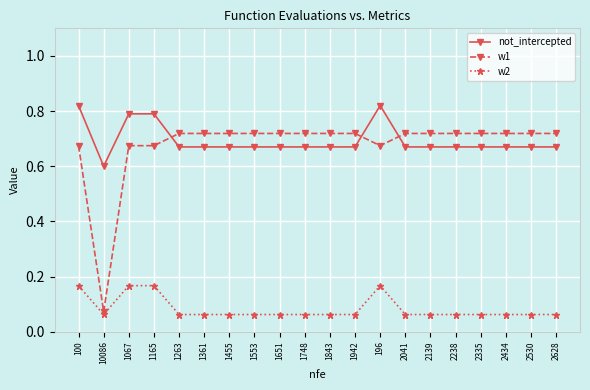

The value of w2 at 196 is 0.3. True or false?

False